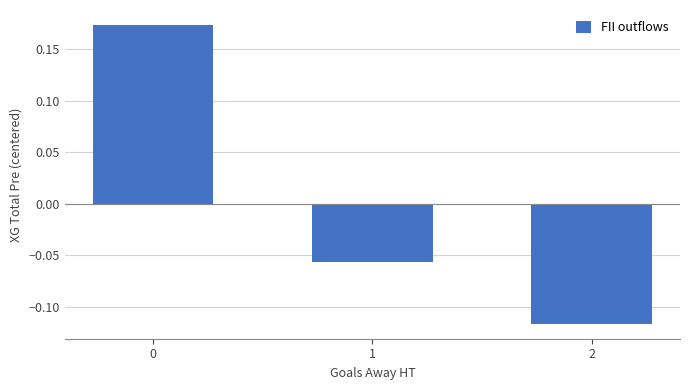

How many categories are shown in the chart?

3